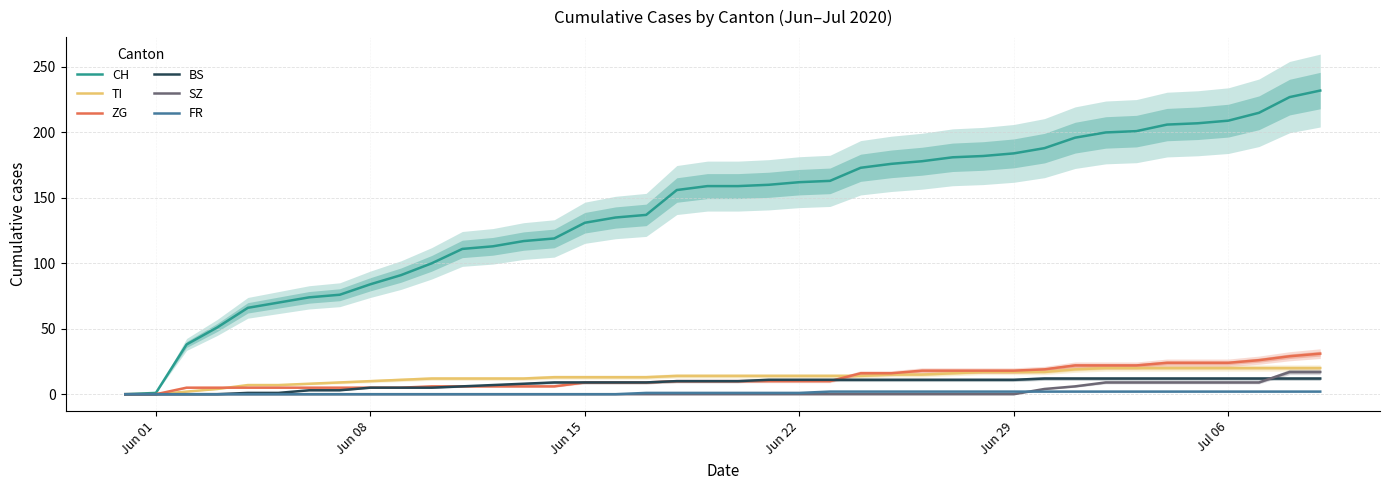

How many intersections are there between ZG and BS?

1